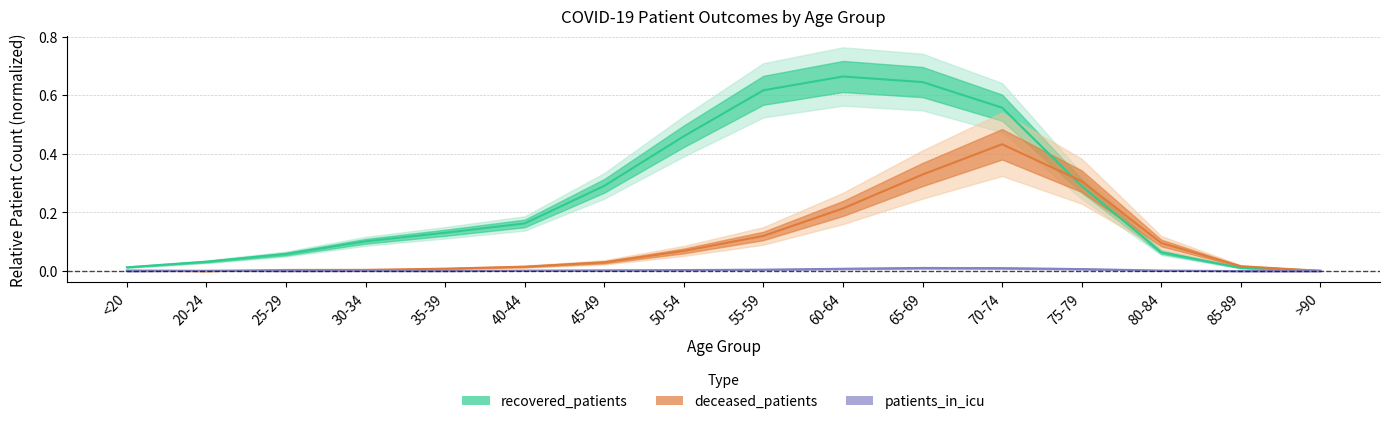

Rank the series at 25-29 from lowest to highest value.

patients_in_icu, deceased_patients, recovered_patients